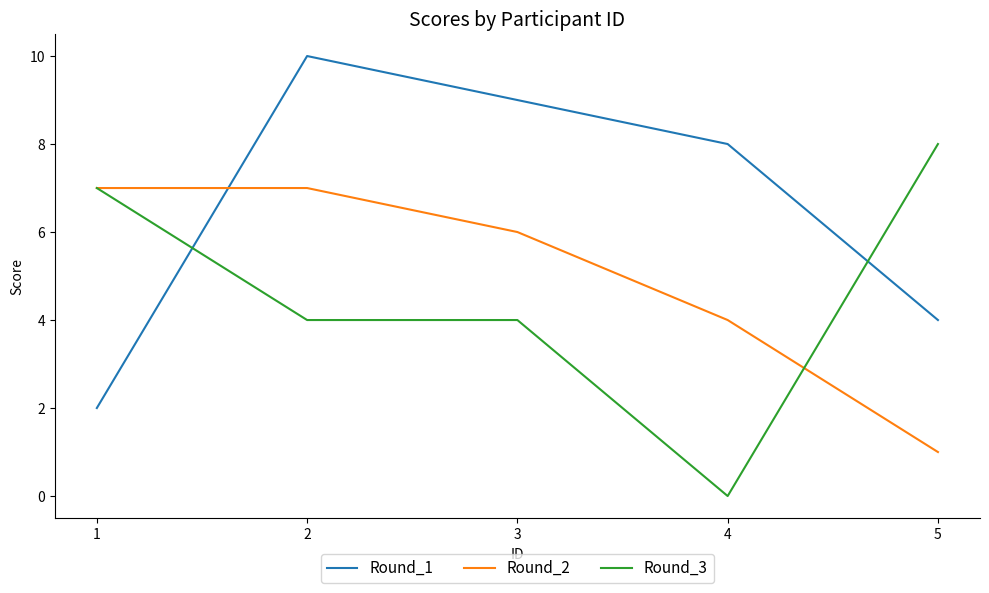

How many series are shown in this chart?

3